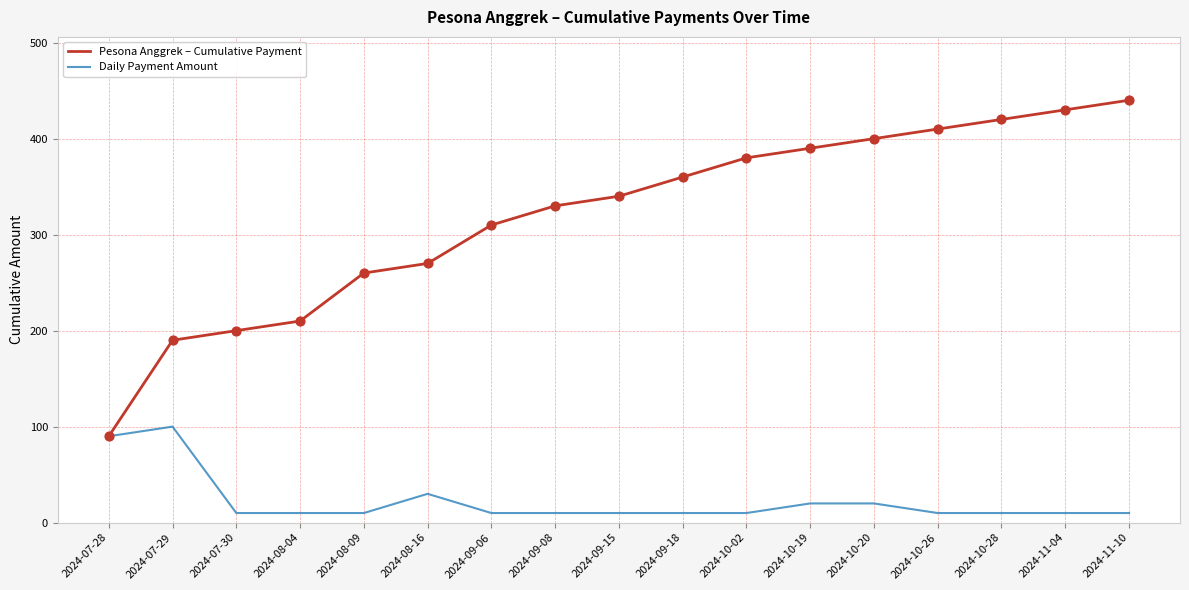

At how many categories does at least one series exceed 44?

17